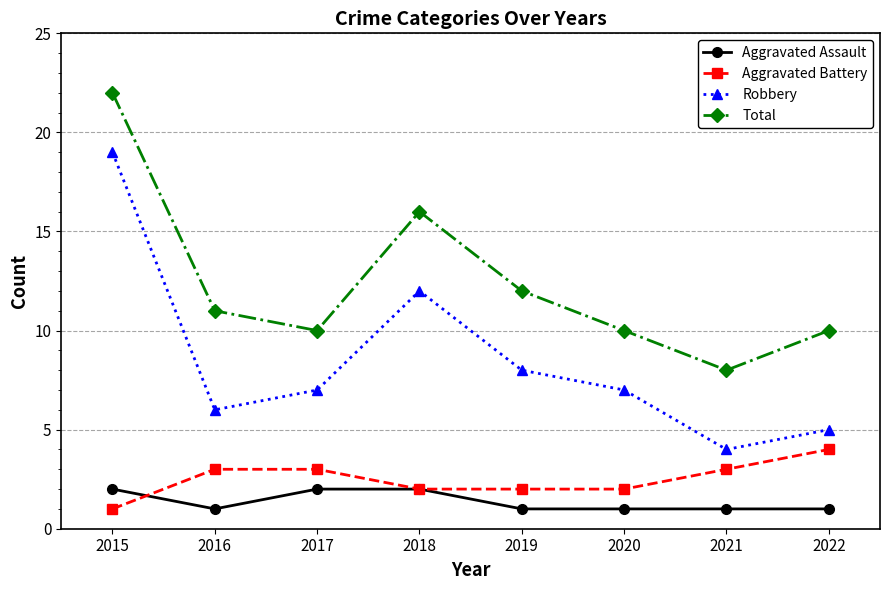

What is the spread (max minus min) of values at 2020?

9